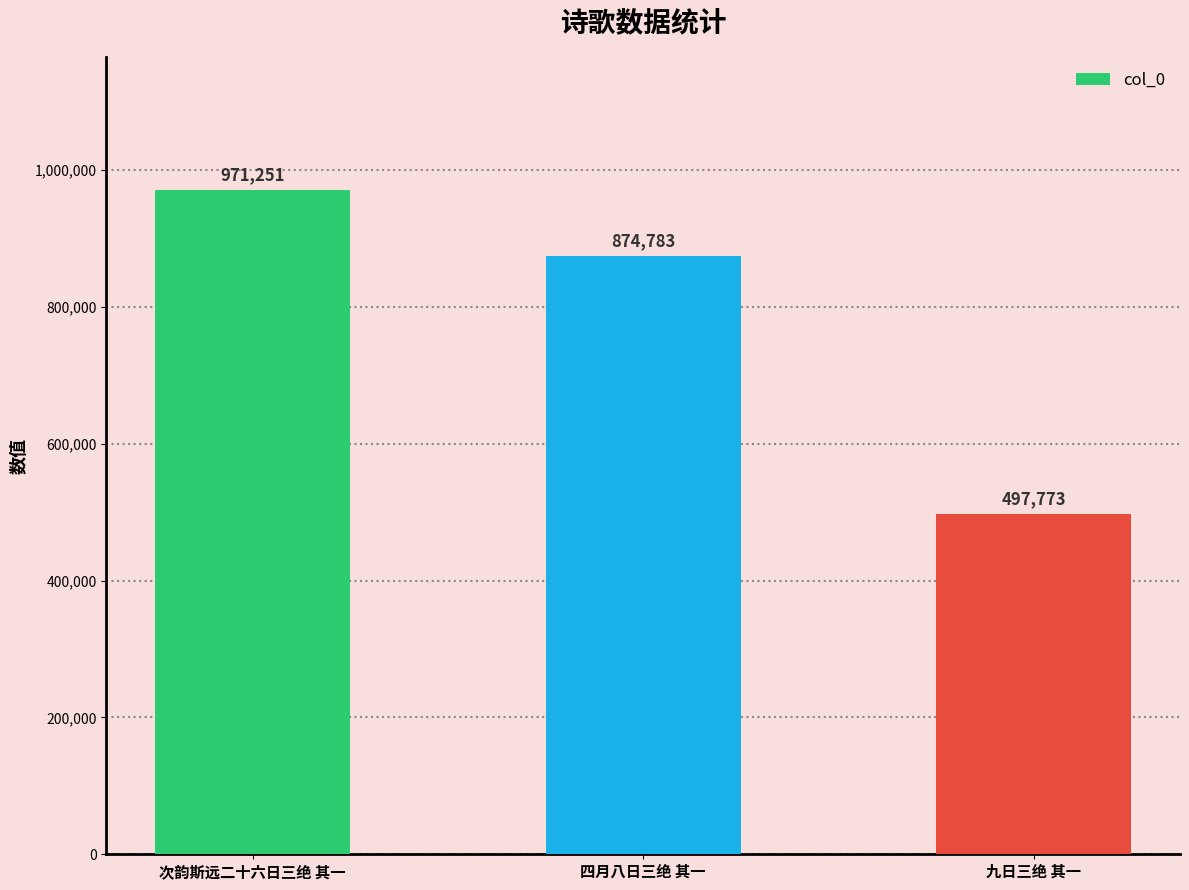

What is the minimum value shown in the chart?

497773